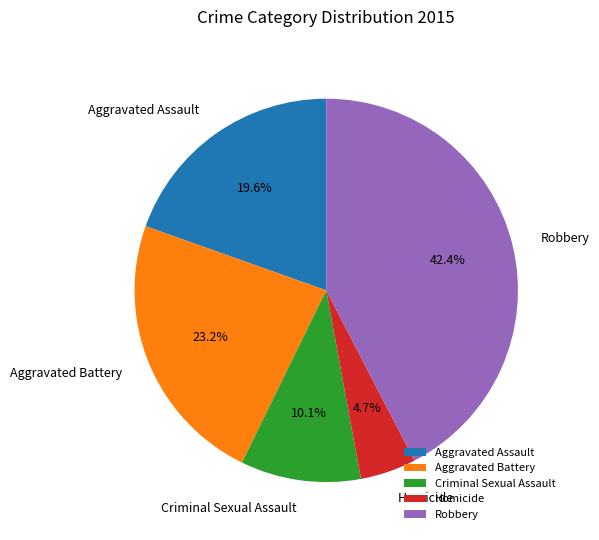

Which has a higher value, Aggravated Assault or Robbery?

Robbery